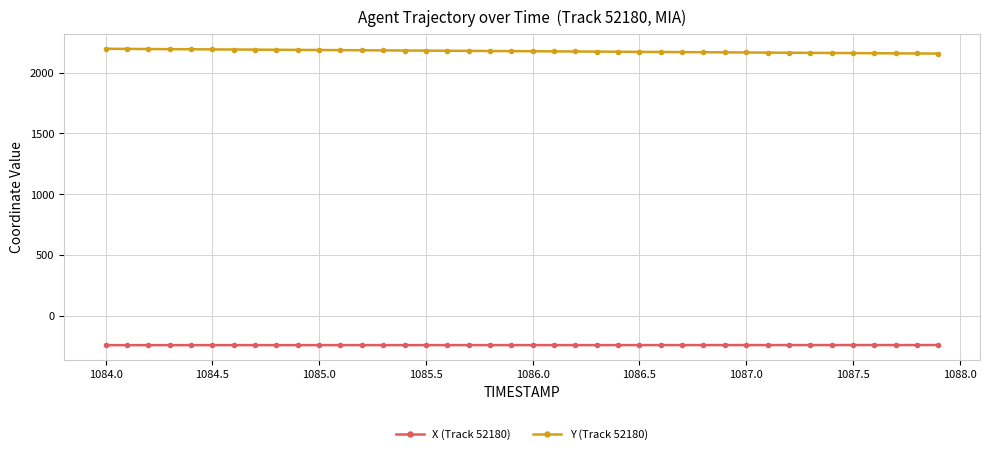

Rank the series by their maximum value, from lowest to highest.

X (Track 52180), Y (Track 52180)